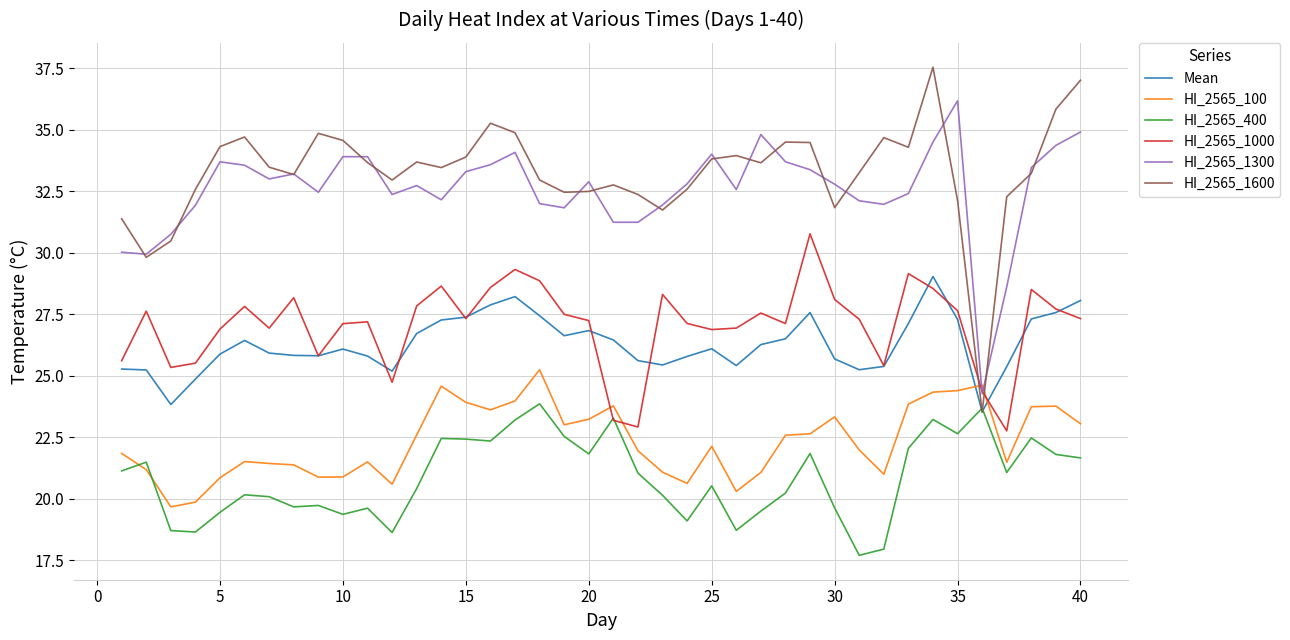

True or false: HI_2565_400 has more than 2 points higher than both neighbors.

True